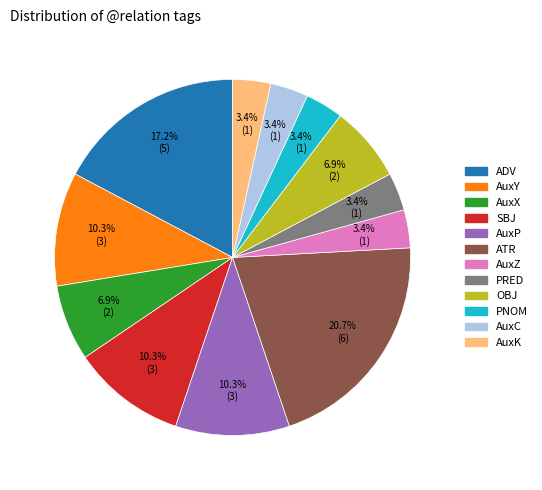

Is there a majority slice in this chart?

No